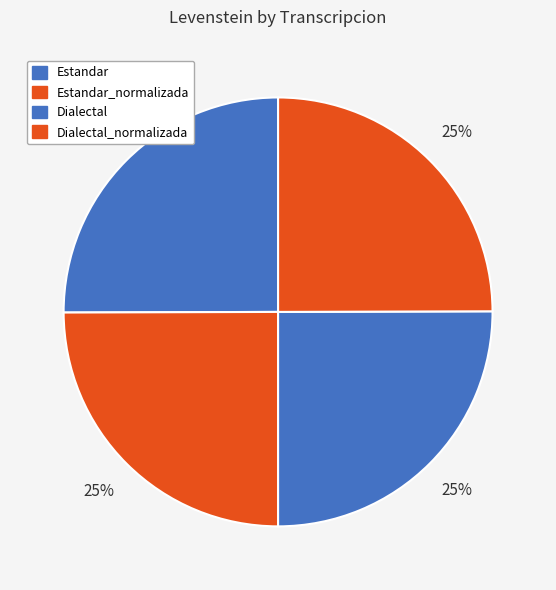

True or false: Dialectal_normalizada accounts for 36% of the total.

False